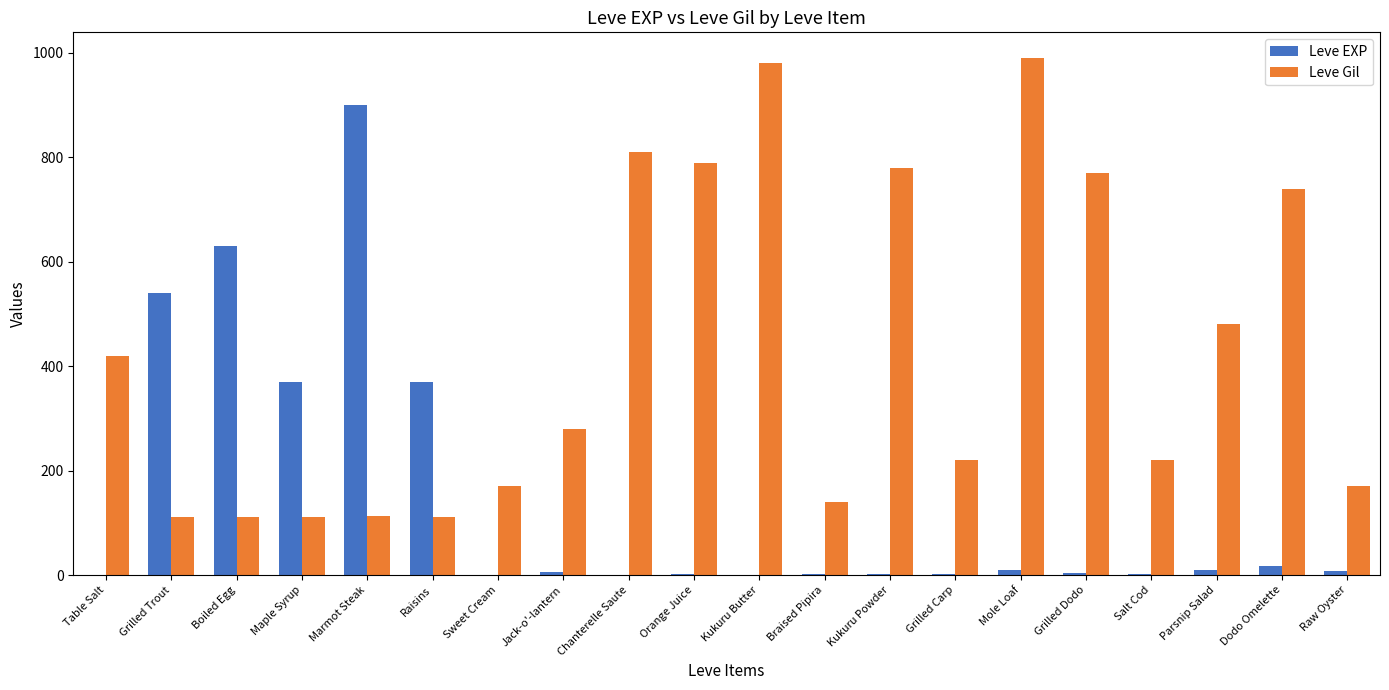

Does the chart contain stacked bars?

No